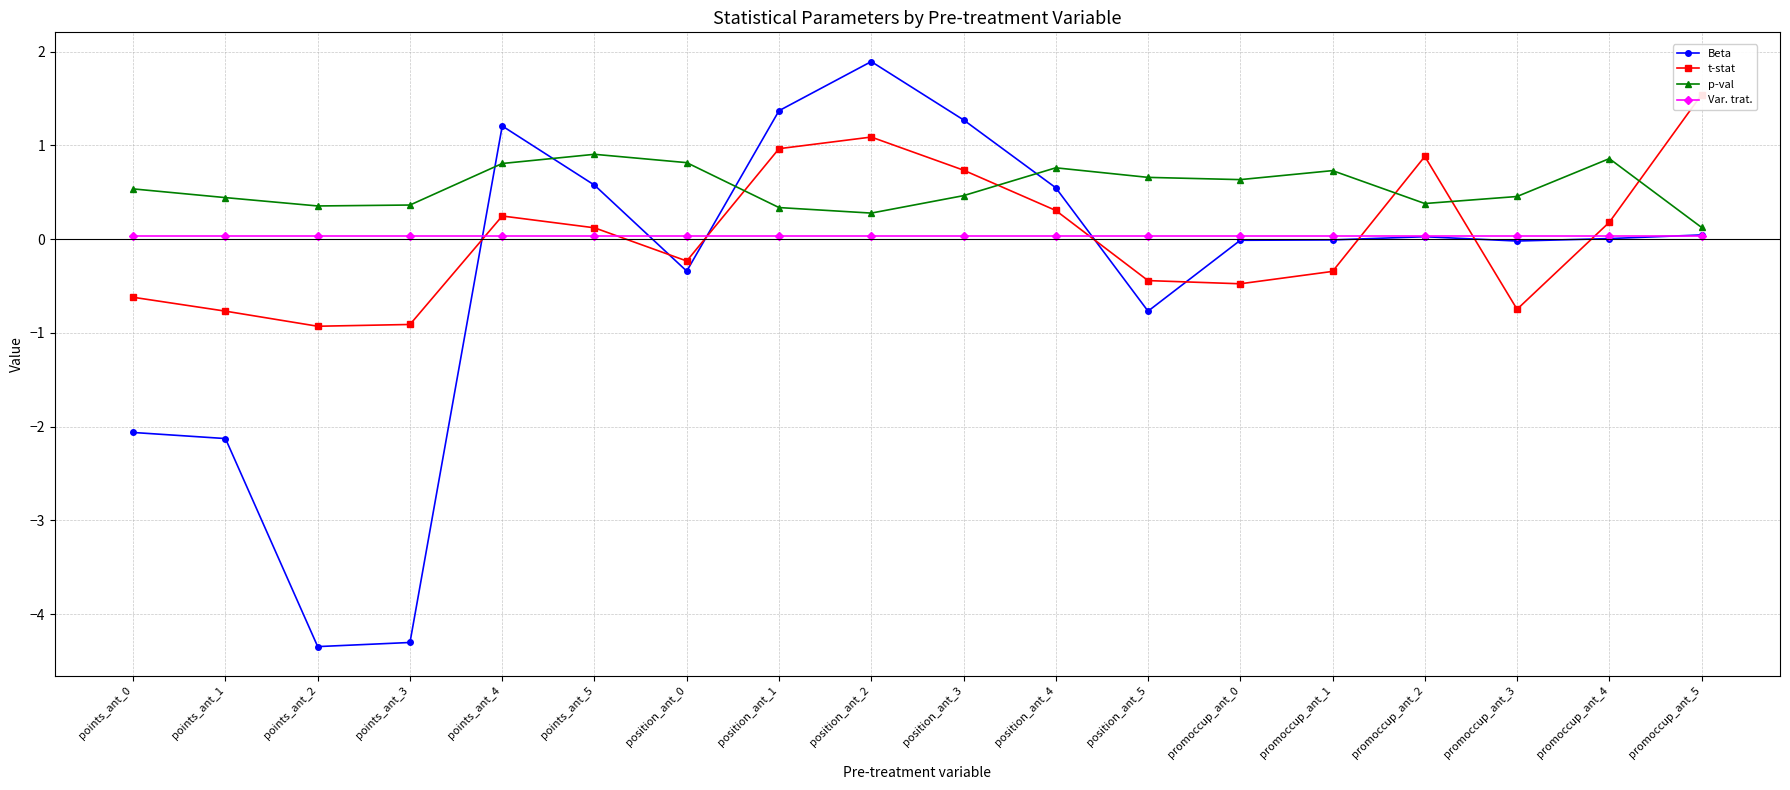

Reading left to right, list all the values displayed in this chart.

Beta: -2.1	-2.1	-4.3	-4.3	1.2	0.6	-0.3	1.4	1.9	1.3	0.5	-0.8	-0.0	-0.0	0.0	-0.0	0.0	0.0
t-stat: -0.6	-0.8	-0.9	-0.9	0.2	0.1	-0.2	1.0	1.1	0.7	0.3	-0.4	-0.5	-0.3	0.9	-0.7	0.2	1.5
p-val: 0.5	0.4	0.4	0.4	0.8	0.9	0.8	0.3	0.3	0.5	0.8	0.7	0.6	0.7	0.4	0.5	0.9	0.1
Var. trat.: 0.0	0.0	0.0	0.0	0.0	0.0	0.0	0.0	0.0	0.0	0.0	0.0	0.0	0.0	0.0	0.0	0.0	0.0